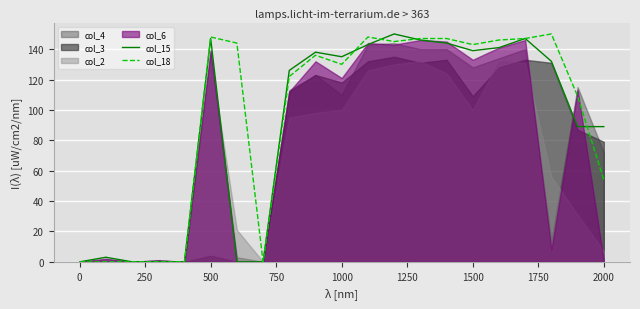

How many values in the col_18 series exceed 136?

10